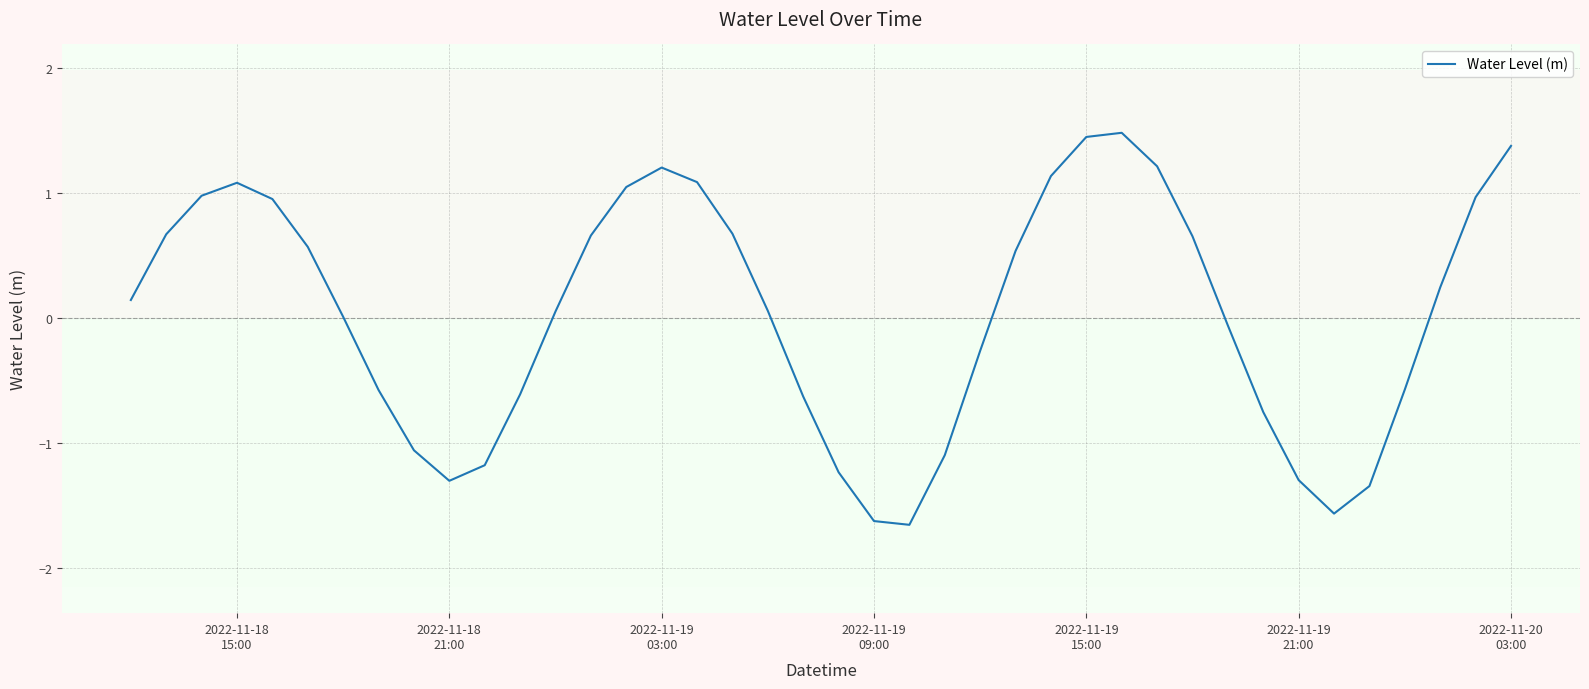

What is the difference between the maximum and minimum values?

3.1